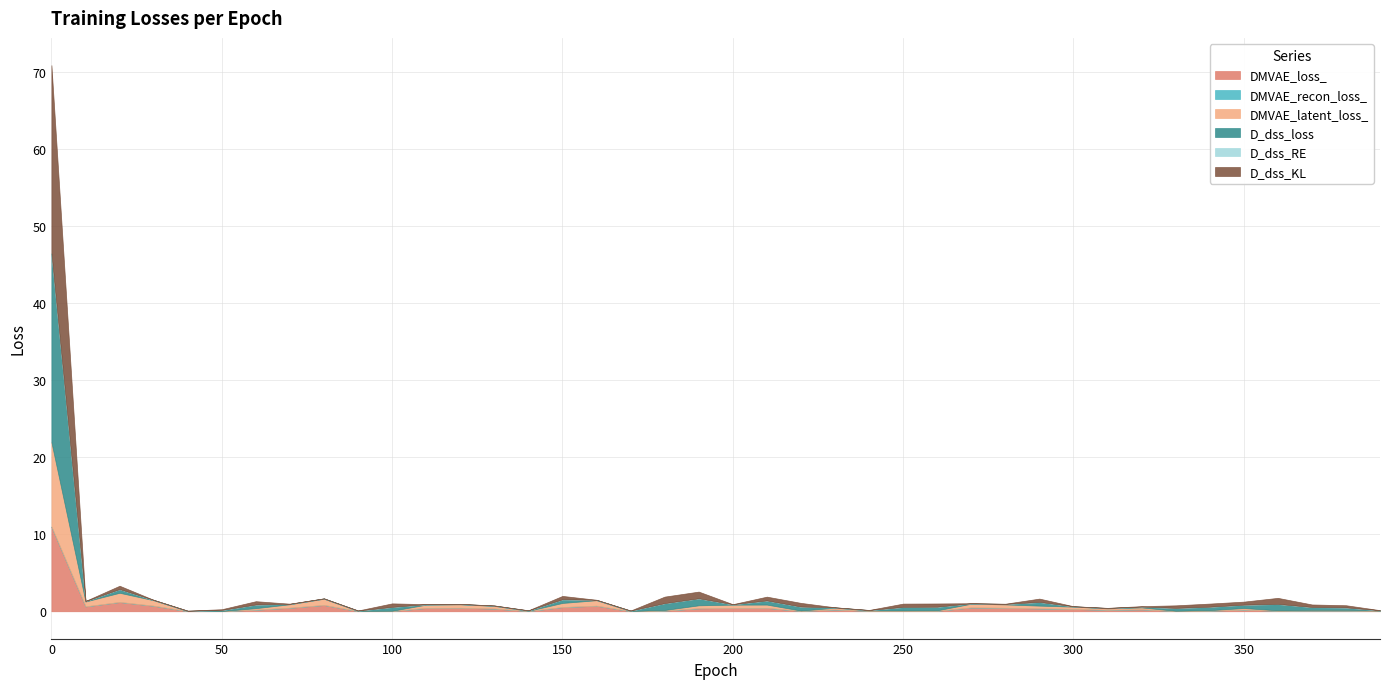

What is the difference between the highest and lowest values at 180?

0.9